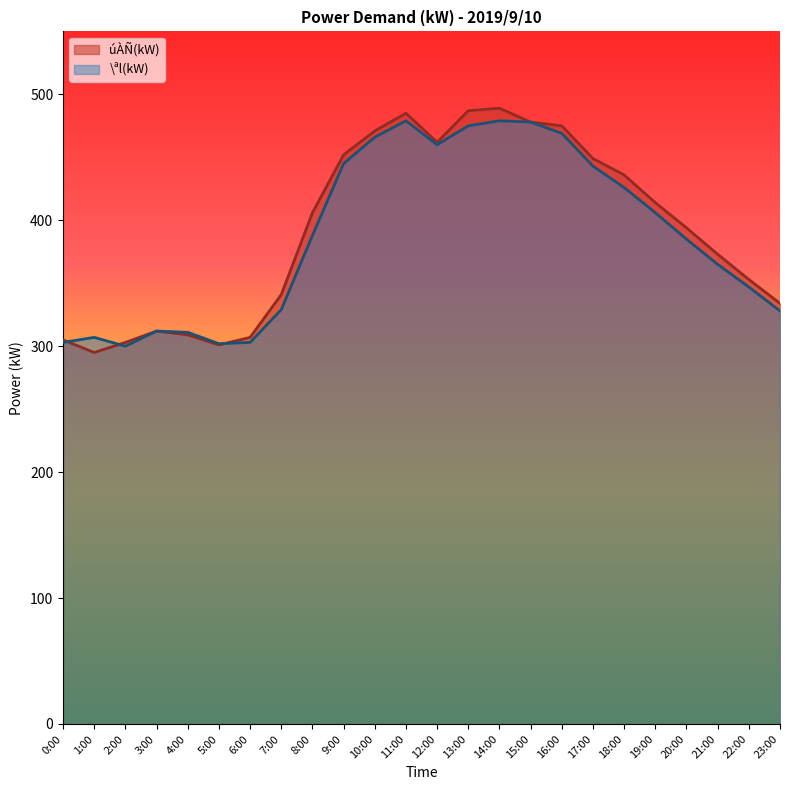

What is the difference between the highest and lowest values at 6:00?

4